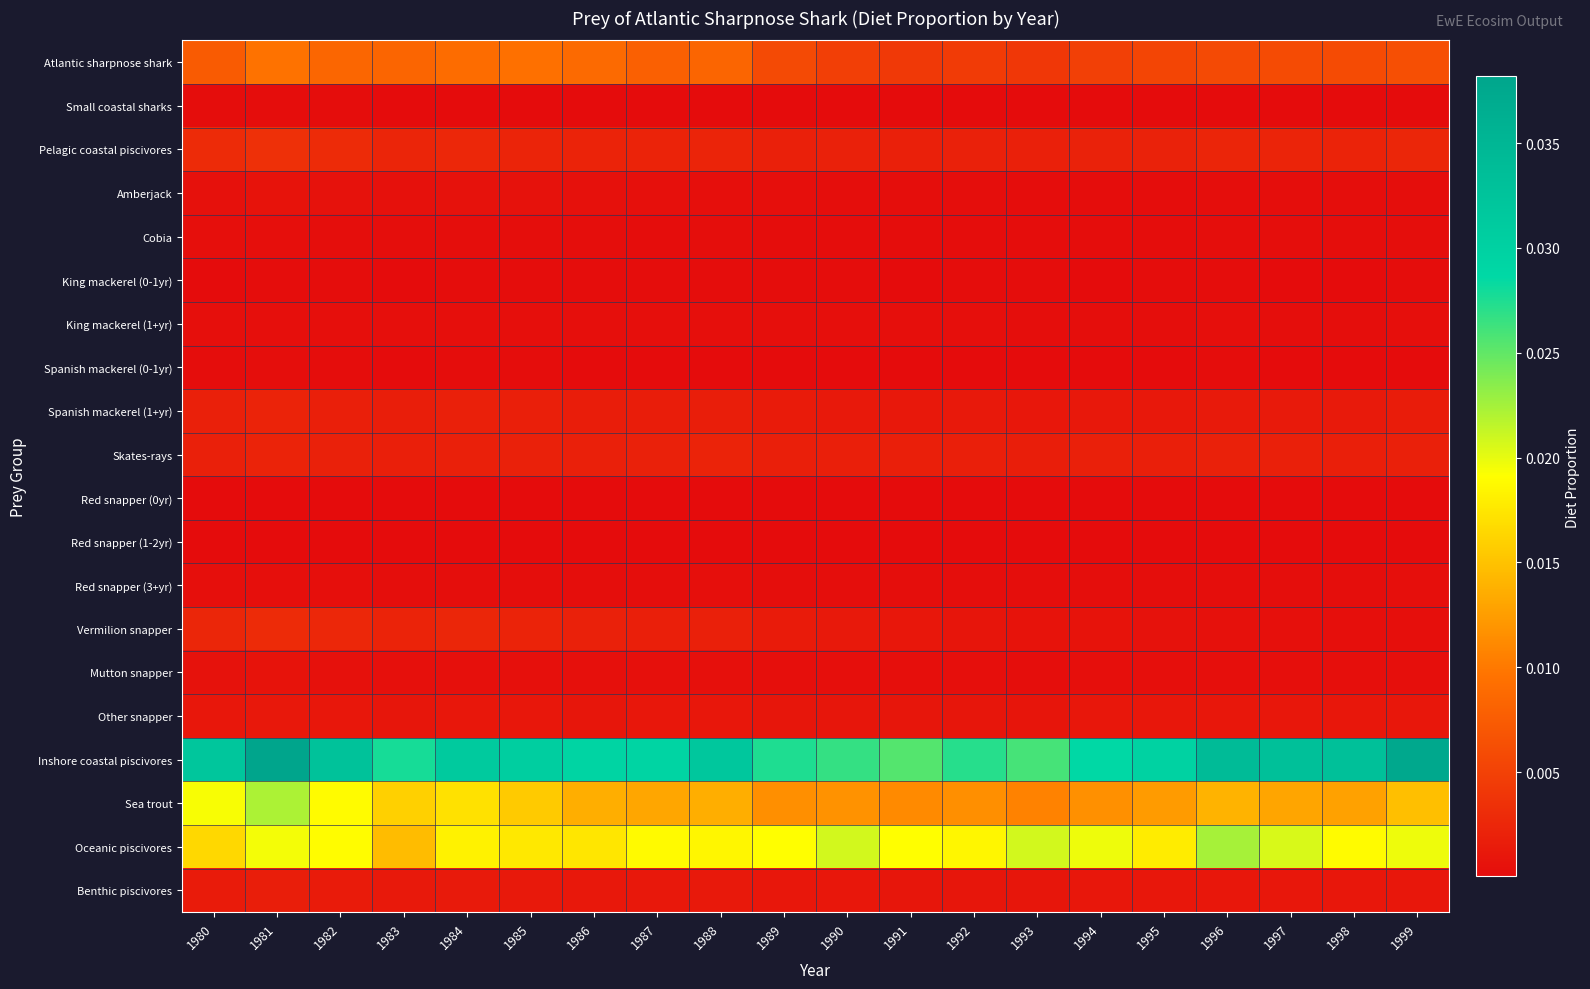

What is the total value across all series at 1980?

0.1